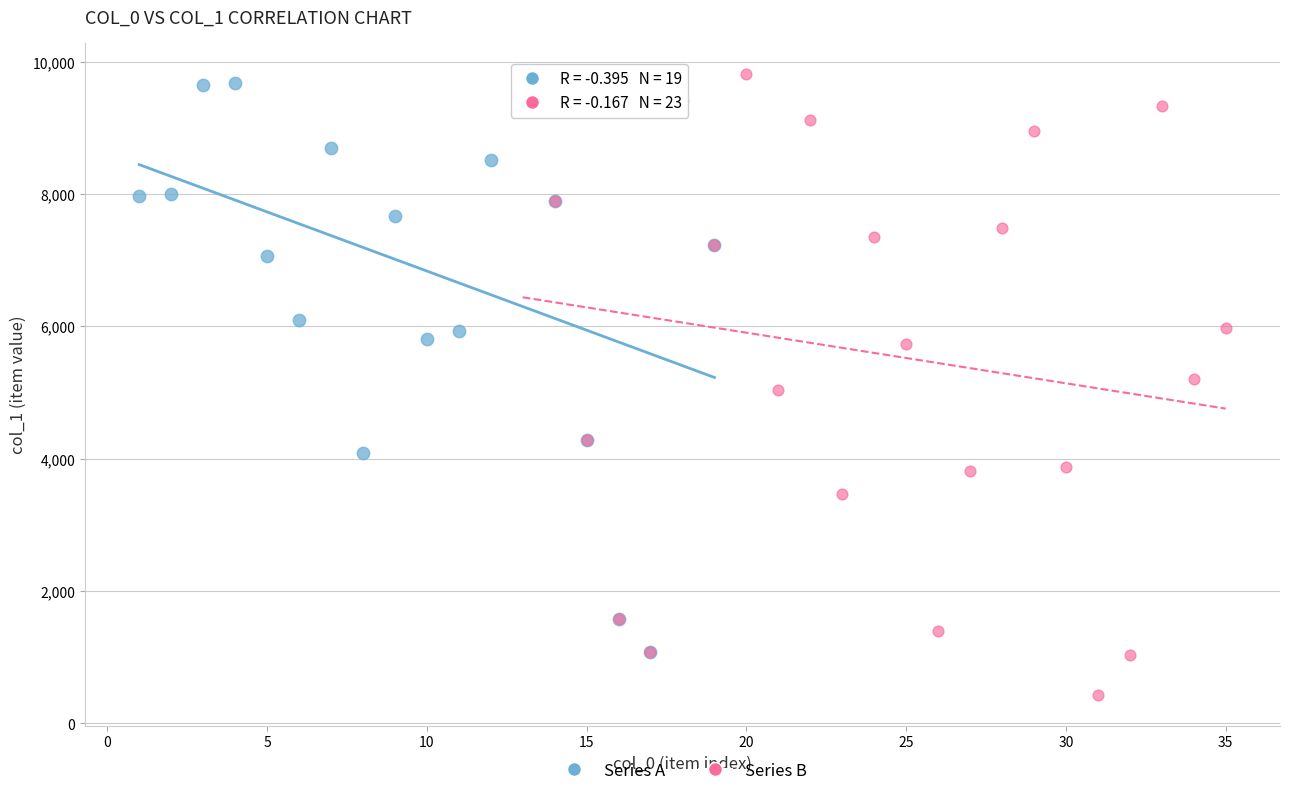

Which series has the largest Y range (max minus min)?

Series B